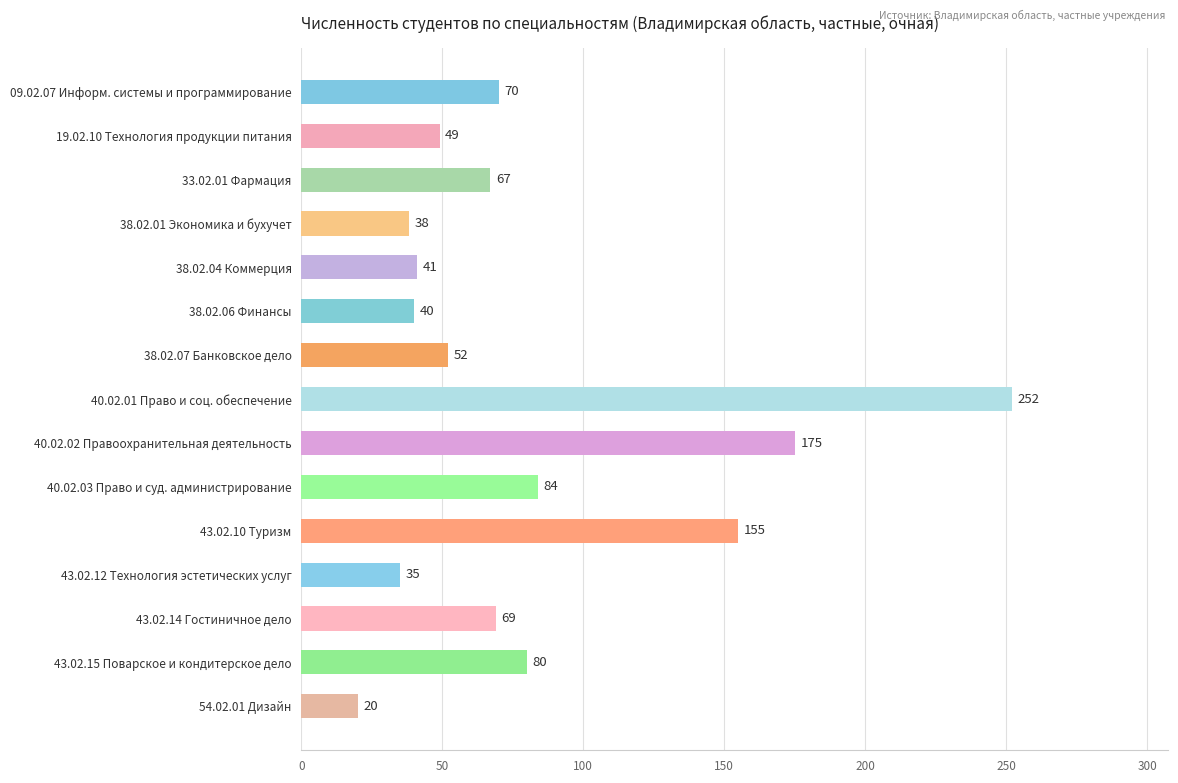

What is the difference between the values at 40.02.01 Право и соц. обеспечение and 43.02.10 Туризм?

97